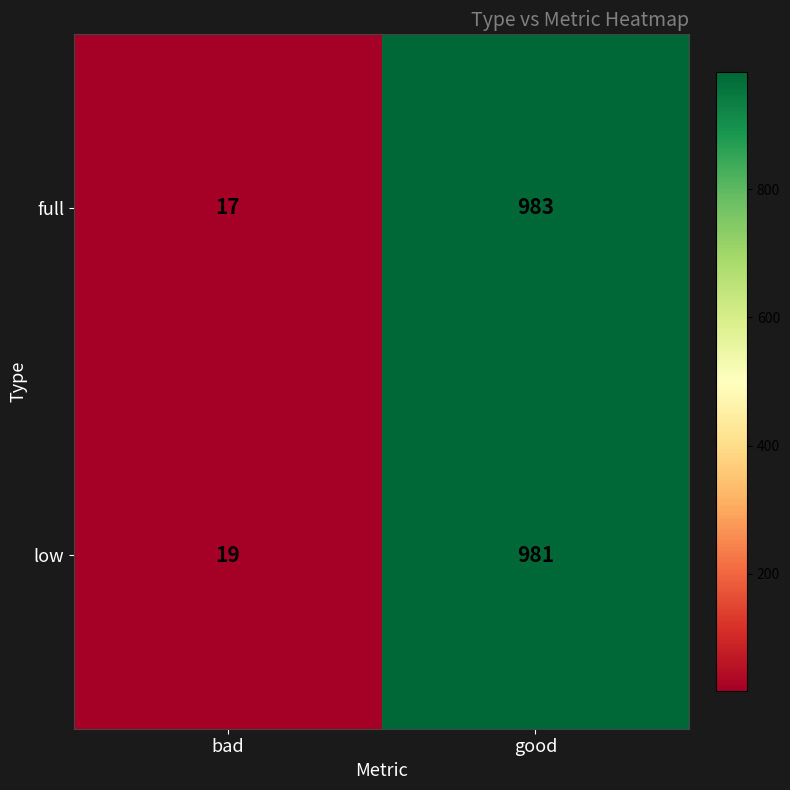

Which series has the largest range (max minus min)?

full